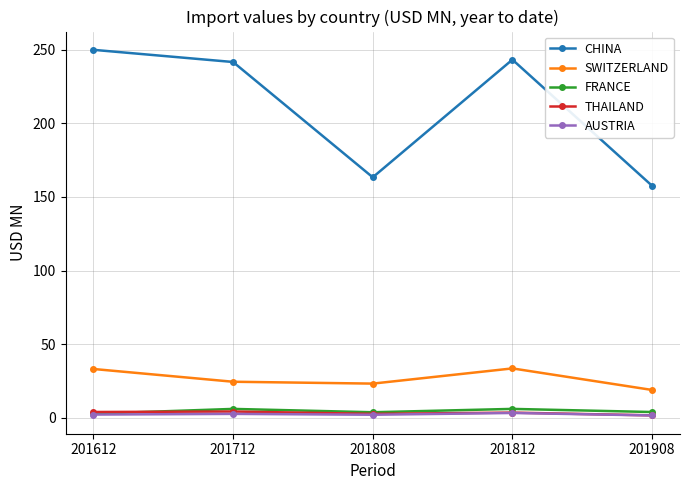

At which label does CHINA first exceed 241?

201612